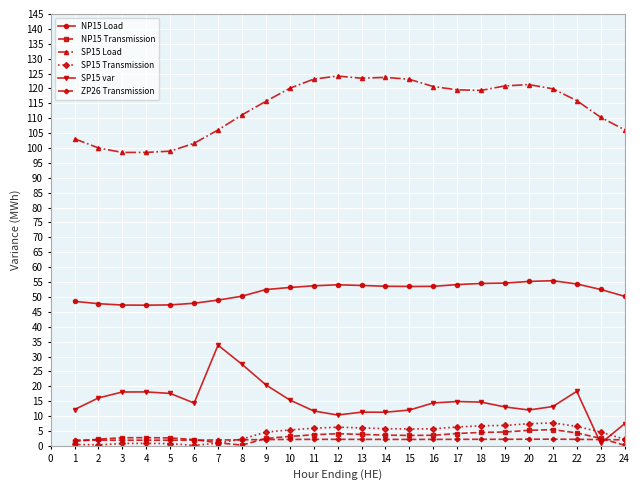

What is the average value of the SP15 Transmission series?

4.2